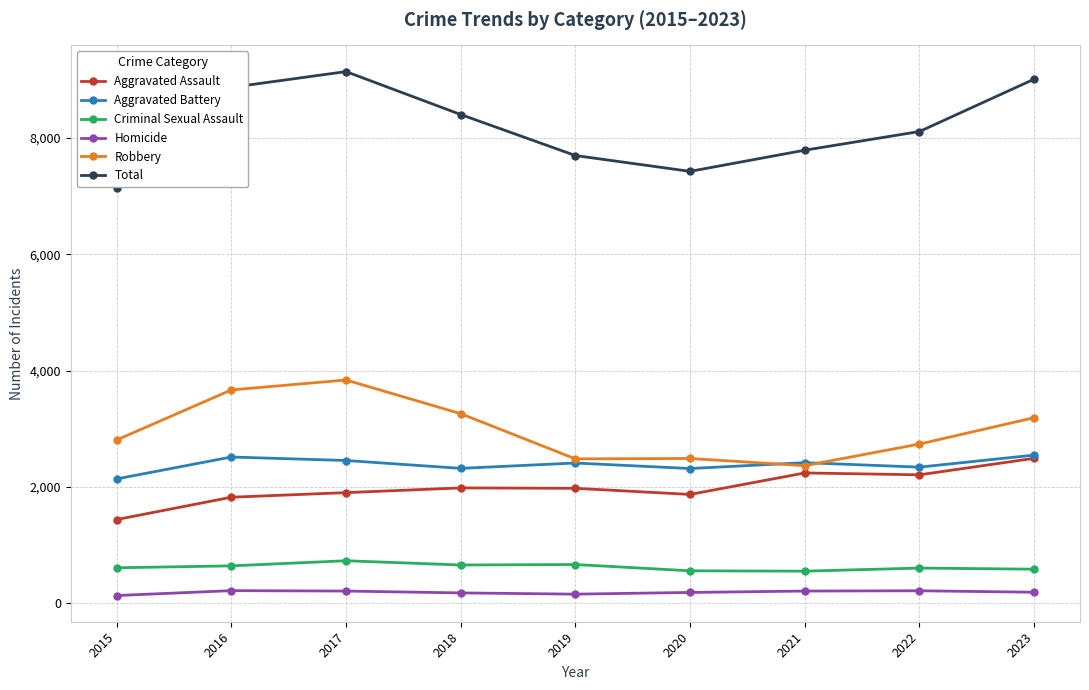

Where is the first local minimum for Total?

2020